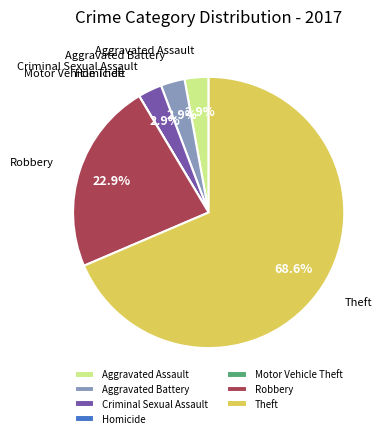

What is the largest slice in the pie chart?

Theft